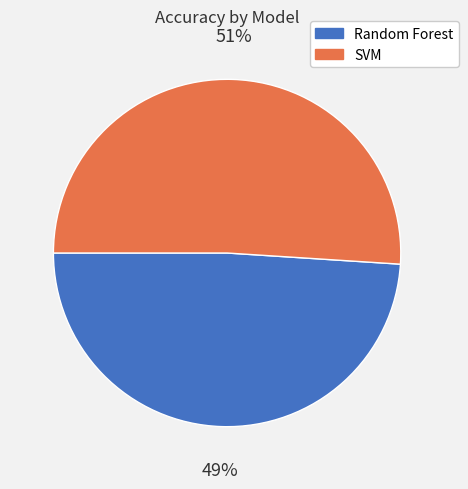

To the nearest percent, what is the combined percentage of Random Forest and SVM?

100%